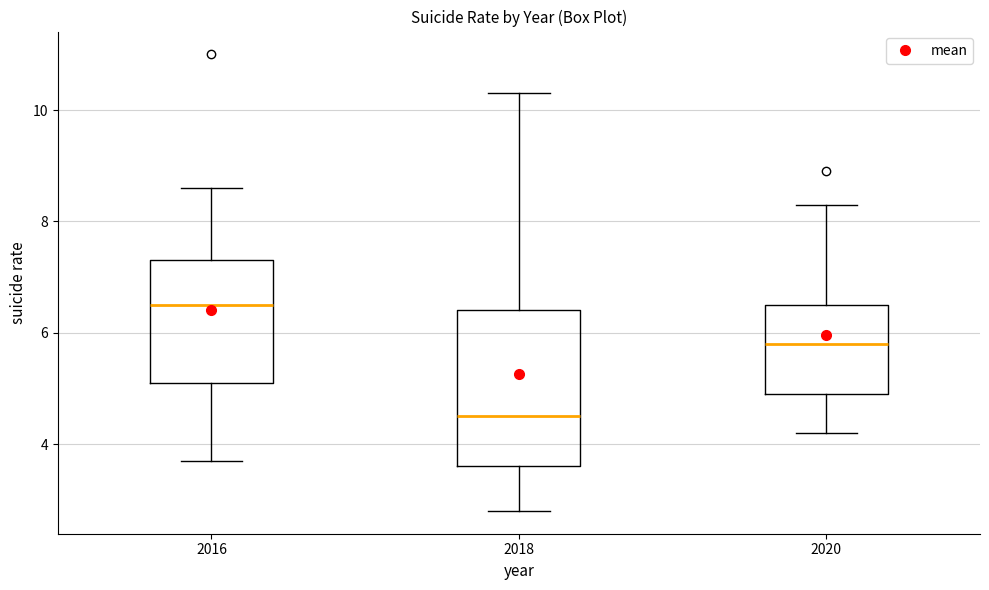

Reading left to right, read every box against the y-axis: the position of its median line, the range the box covers, and the ends of its whiskers. The values are not printed on the chart, so give them approximately, as read against the axis.

2016: median 6.6, box 5.2 to 7.4, whiskers 3.8 to 8.6
2018: median 4.6, box 3.6 to 6.4, whiskers 2.8 to 10.4
2020: median 5.8, box 5.0 to 6.6, whiskers 4.2 to 8.4